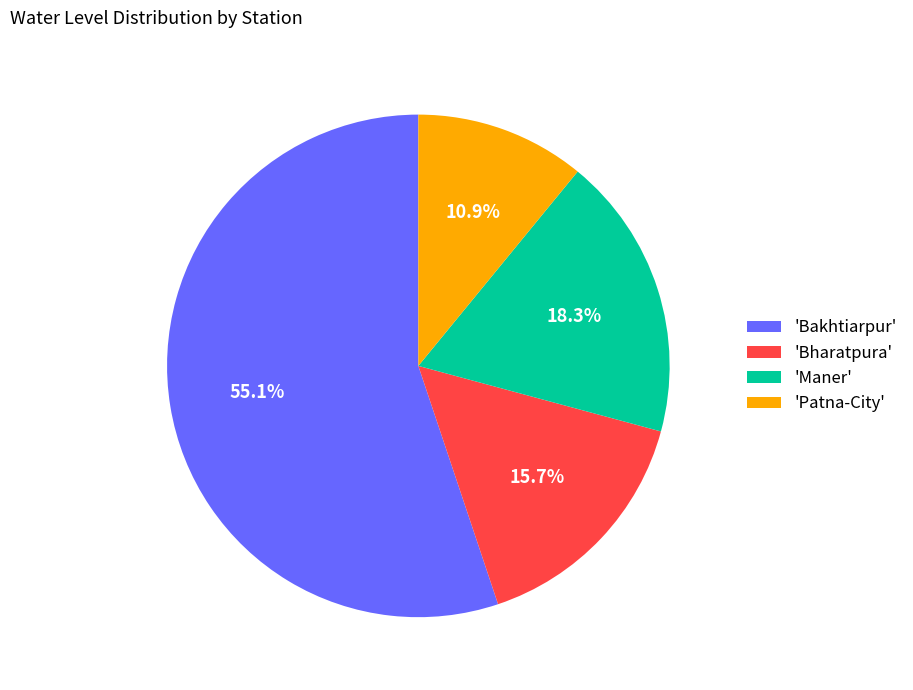

Rank the categories by value from highest to lowest.

'Bakhtiarpur', 'Maner', 'Bharatpura', 'Patna-City'